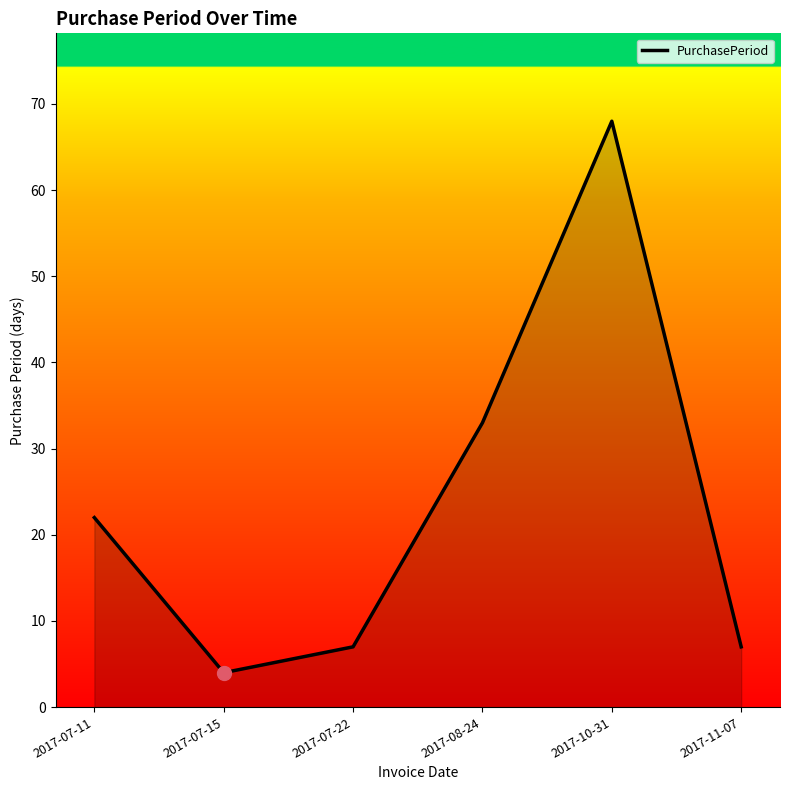

Is it true that the value at 2017-07-11 is 22?

True